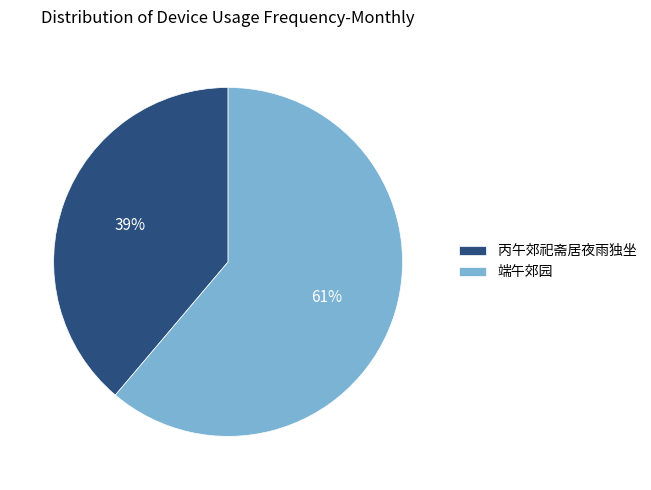

Is the sum of 端午郊园 and 丙午郊祀斋居夜雨独坐 greater than half?

Yes